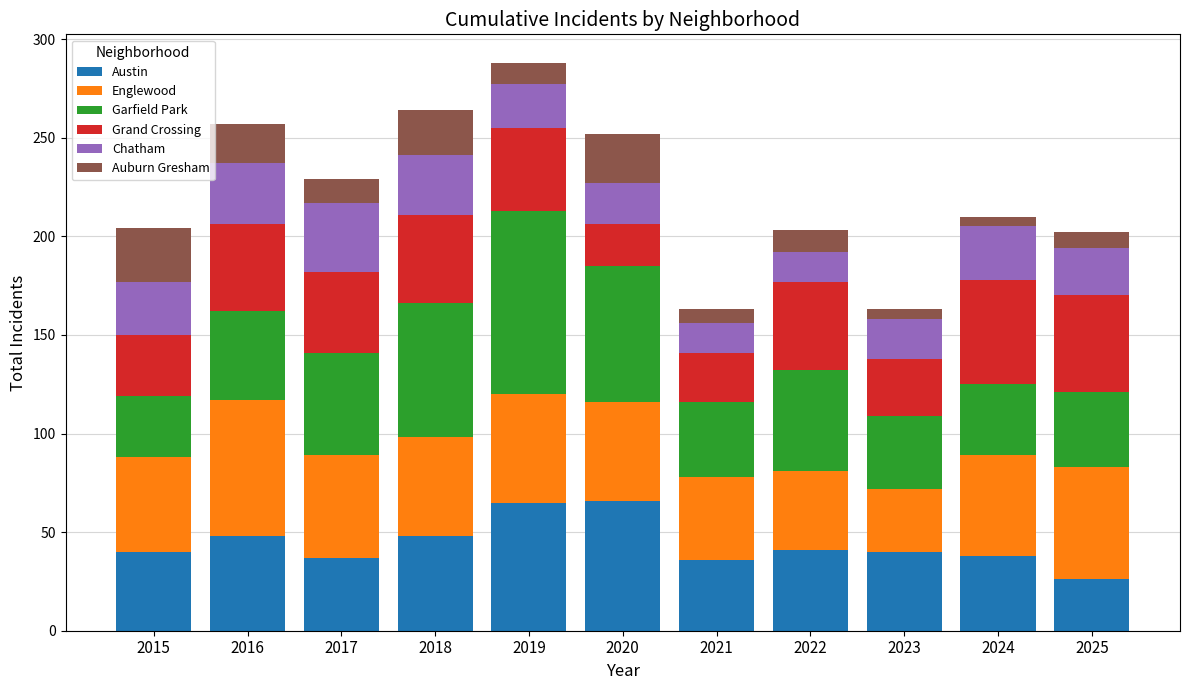

Which category has the lowest value in the Austin series?

2025